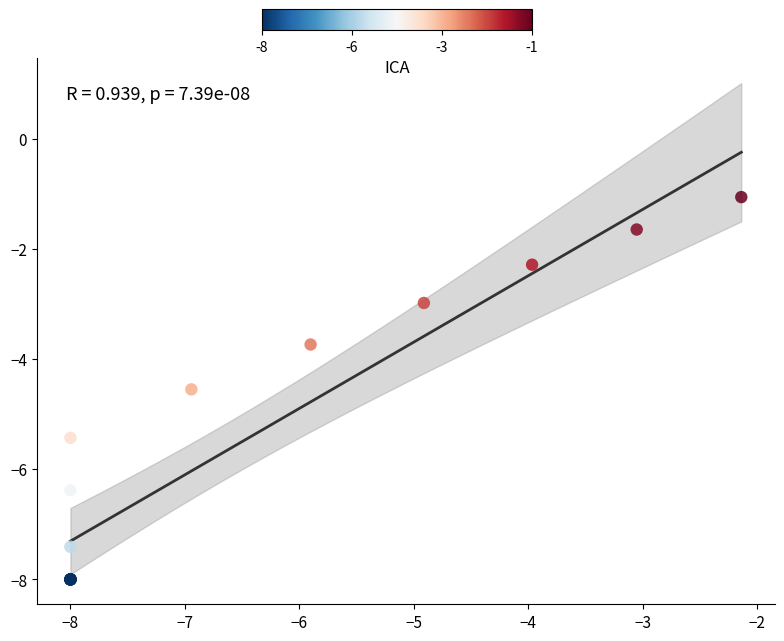

What Y value in the scatter plot is closest to -4?

-3.7